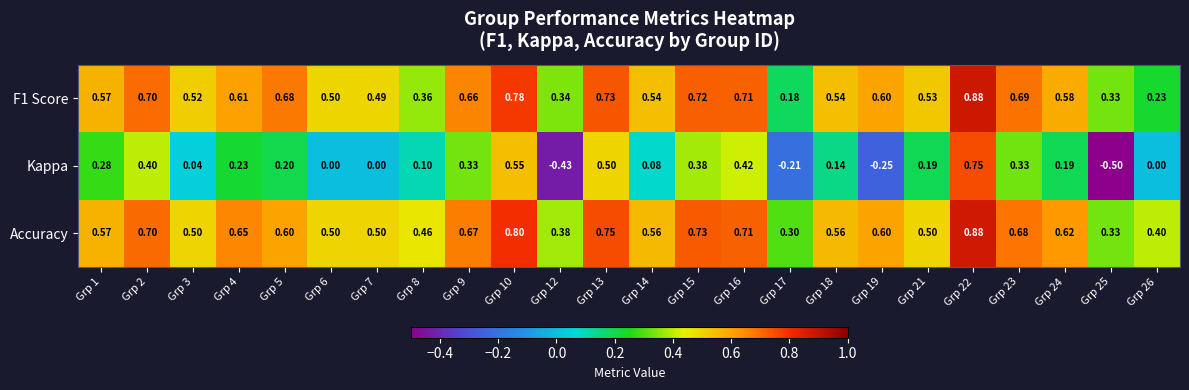

Which series has the largest total across all categories?

Accuracy